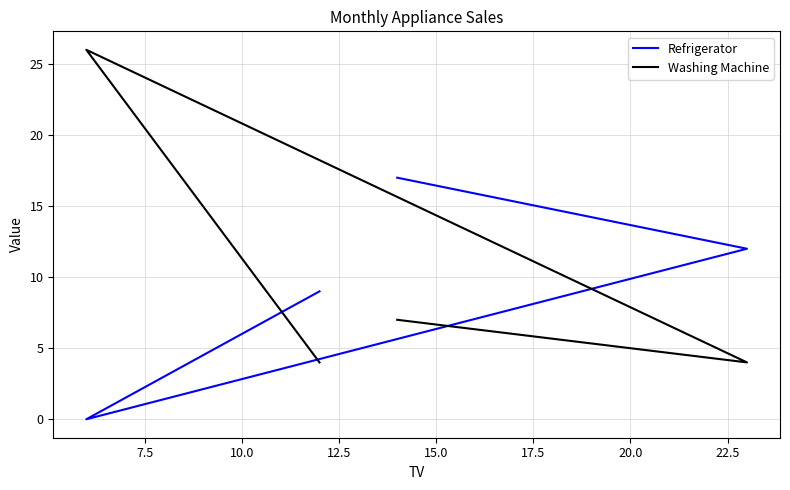

How many series are shown in this chart?

2